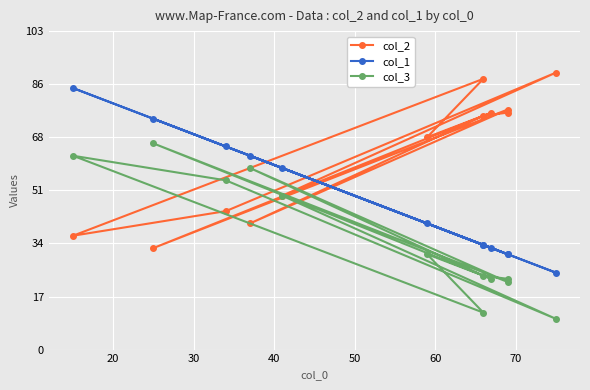

Rank the series by their maximum value, from highest to lowest.

col_2, col_1, col_3